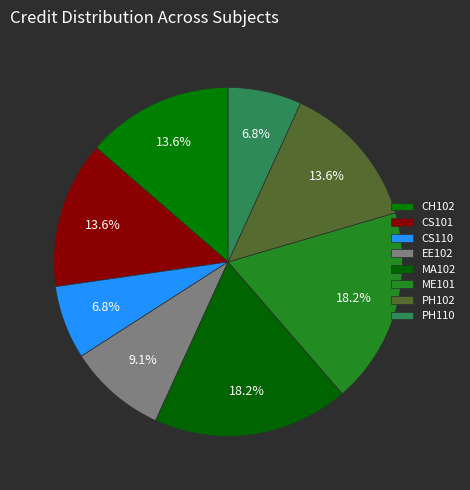

To the nearest percent, what is the combined percentage of ME101 and MA102?

36%